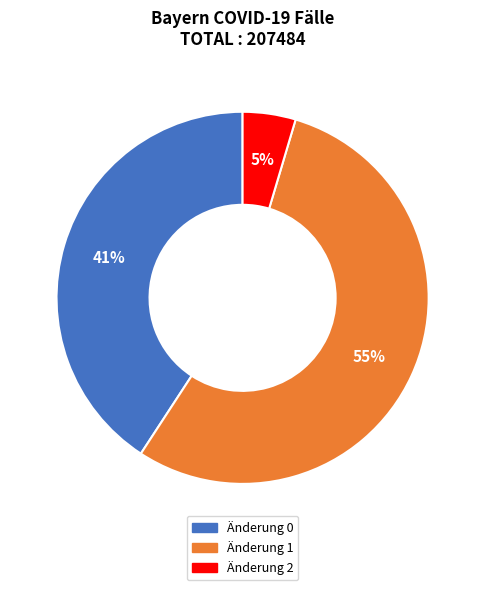

Is it true that Änderung 1 is 55% of the pie?

True